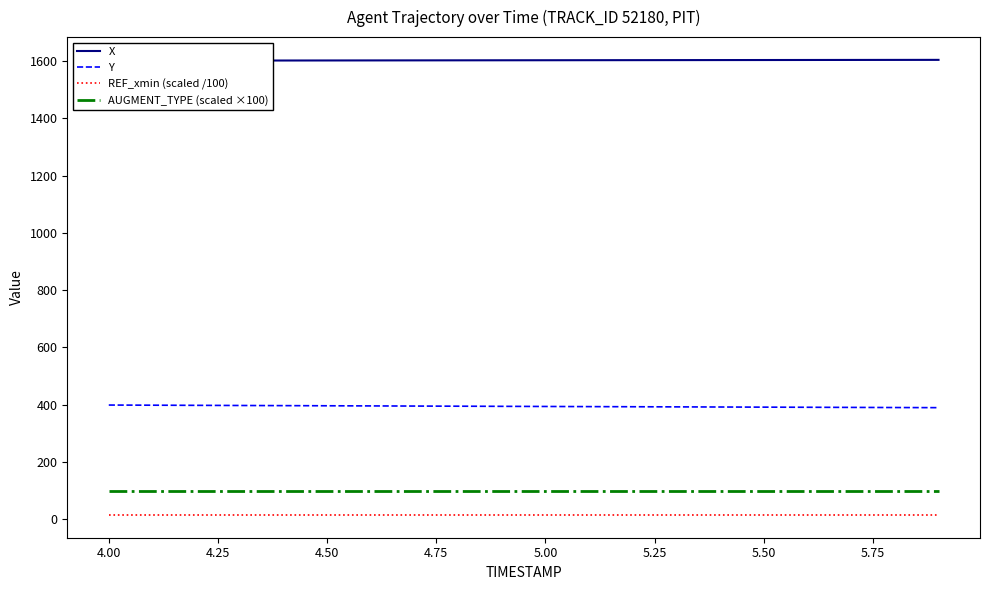

True or false: AUGMENT_TYPE (scaled ×100) and REF_xmin (scaled /100) intersect in this chart.

False